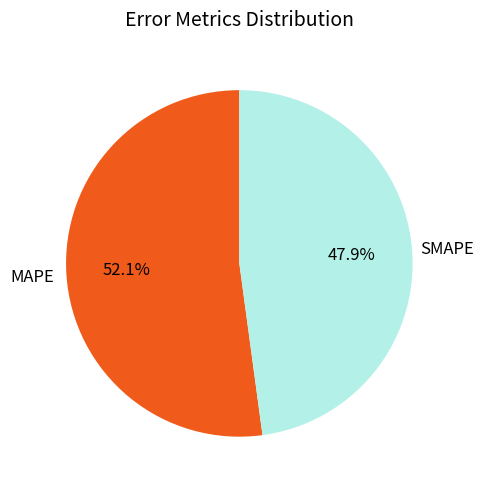

Which category accounts for the majority?

MAPE